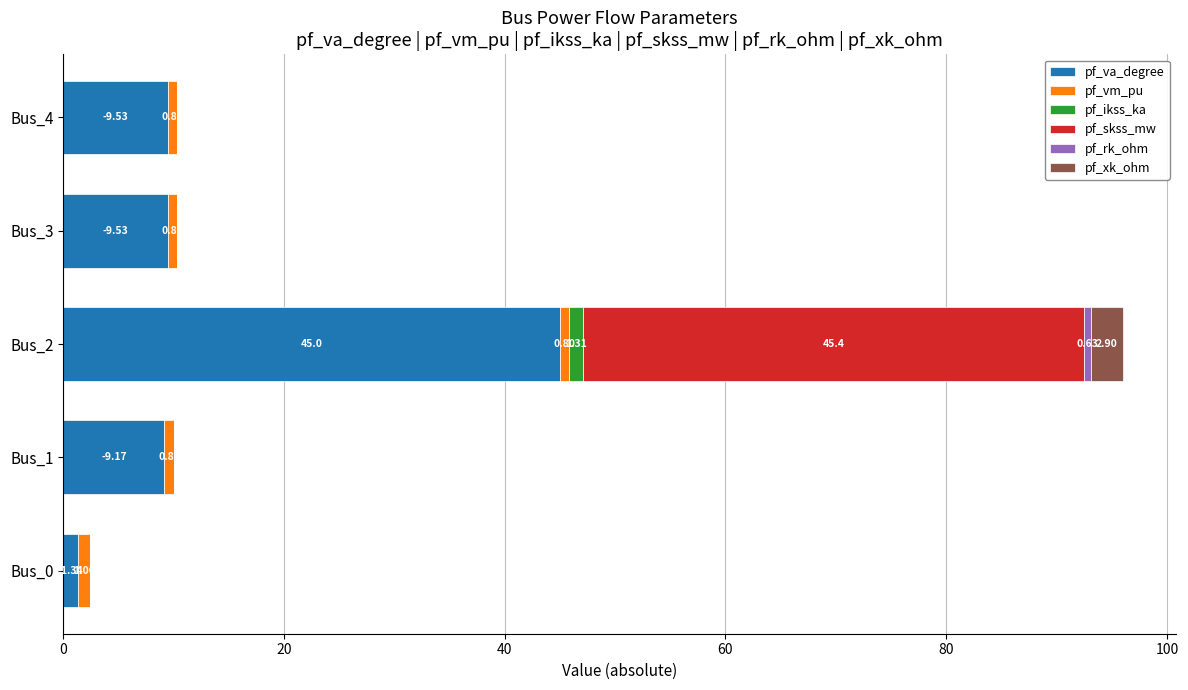

How many distinct data groups are displayed?

6